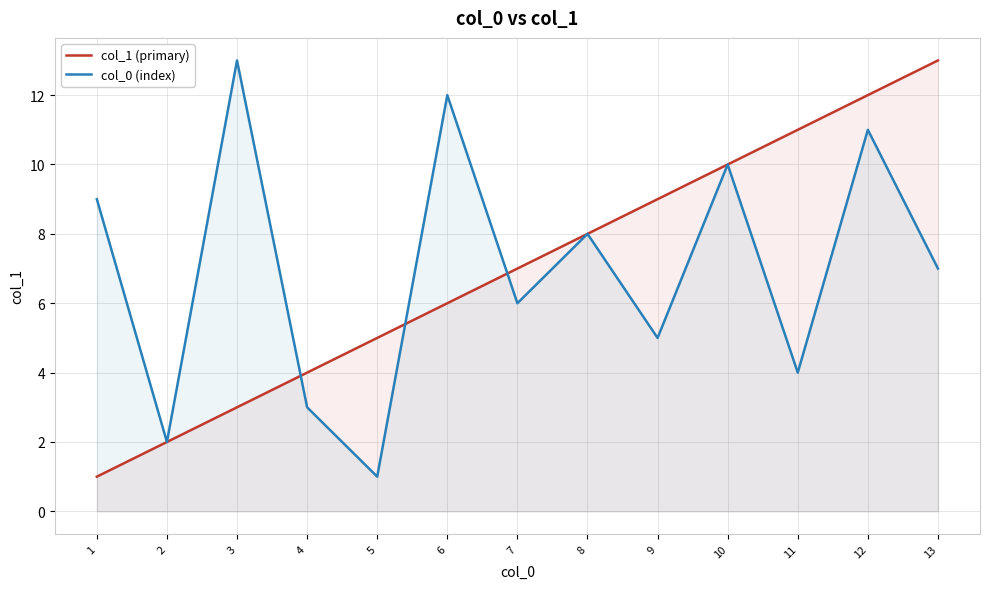

At which category is the sum across all series the highest?

12